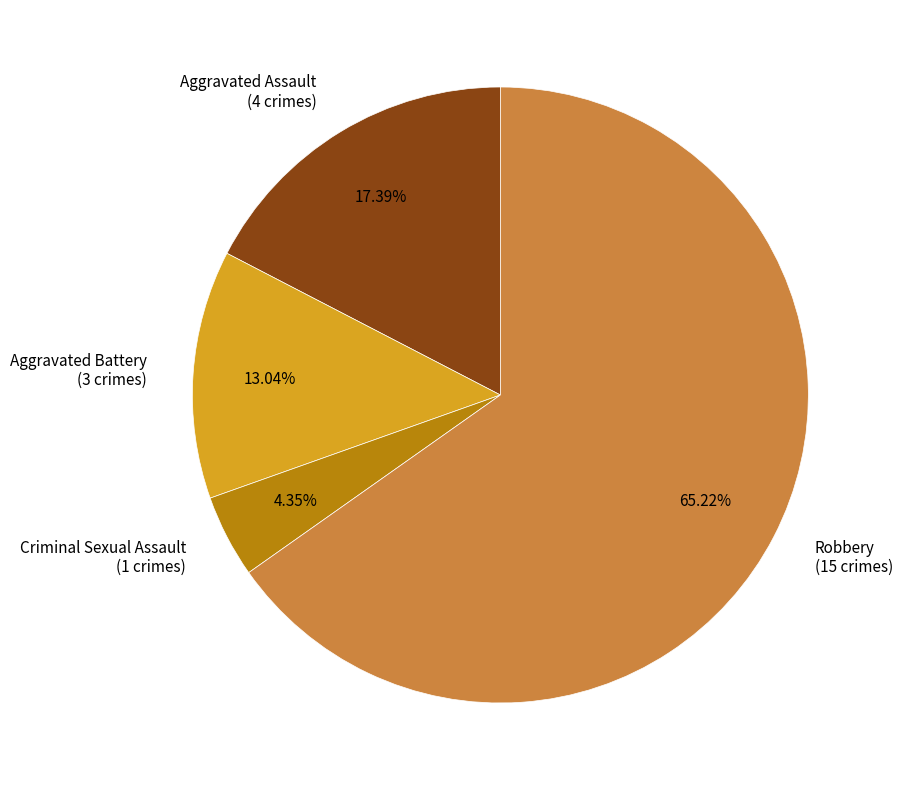

Count the number of slices in the pie.

4